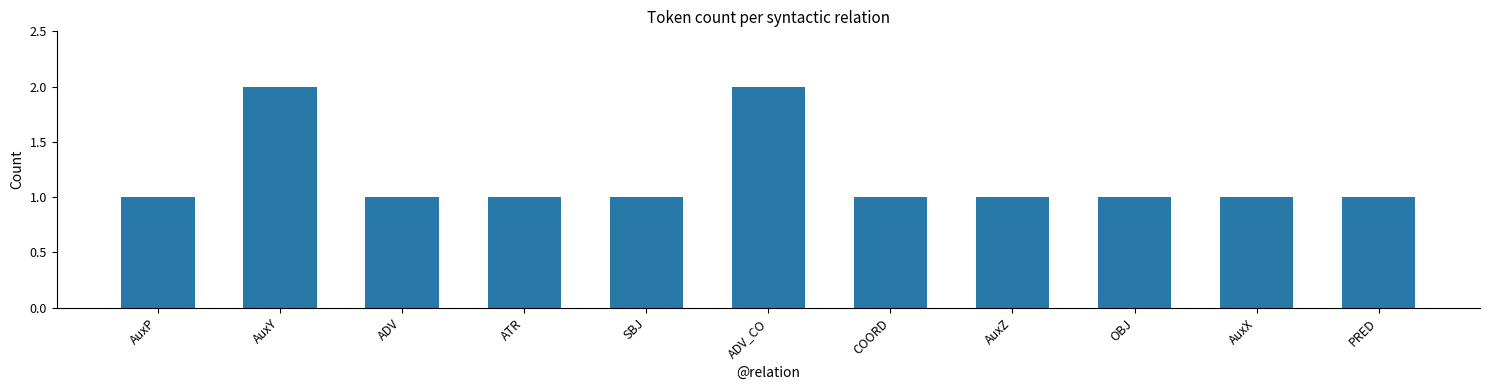

What is the sum of all values?

13